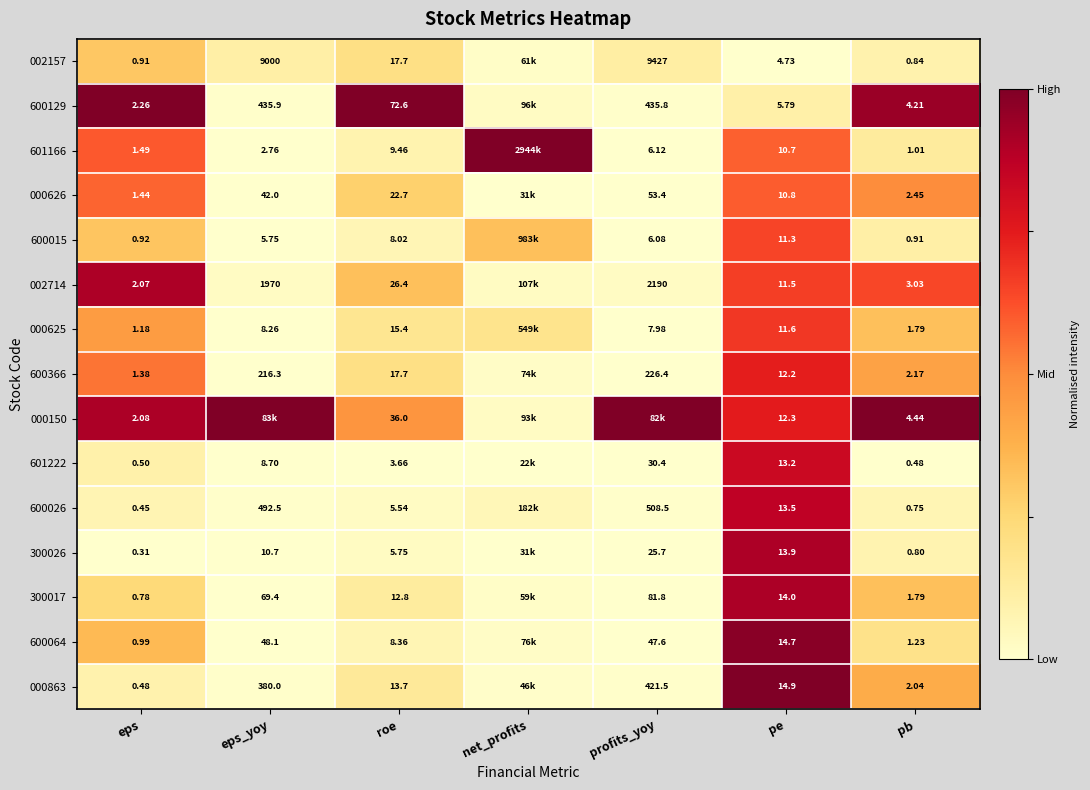

Between roe and pb, which series saw the biggest shift?

600129